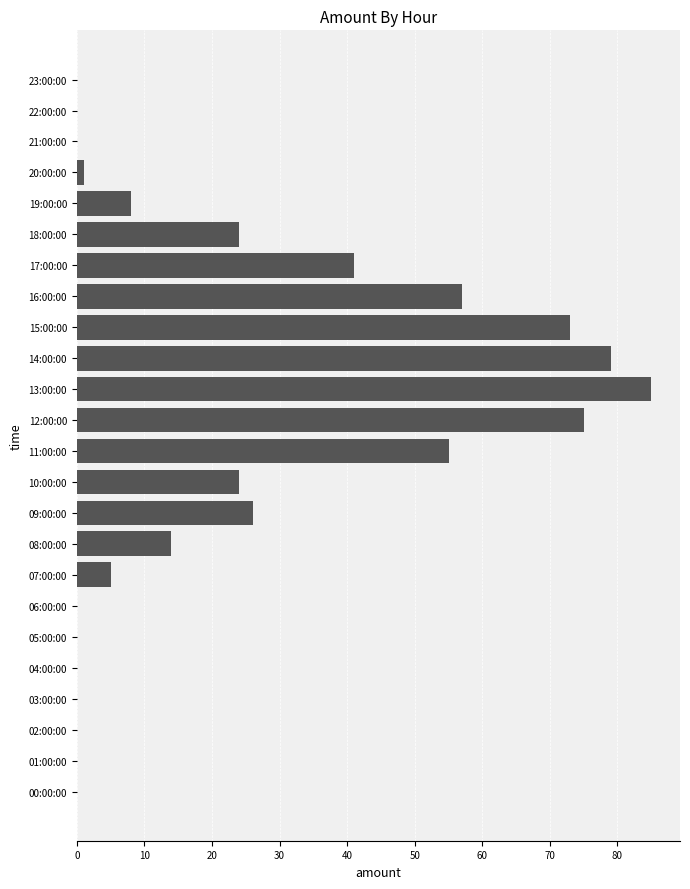

What is the change in value from 19:00:00 to 23:00:00?

-8